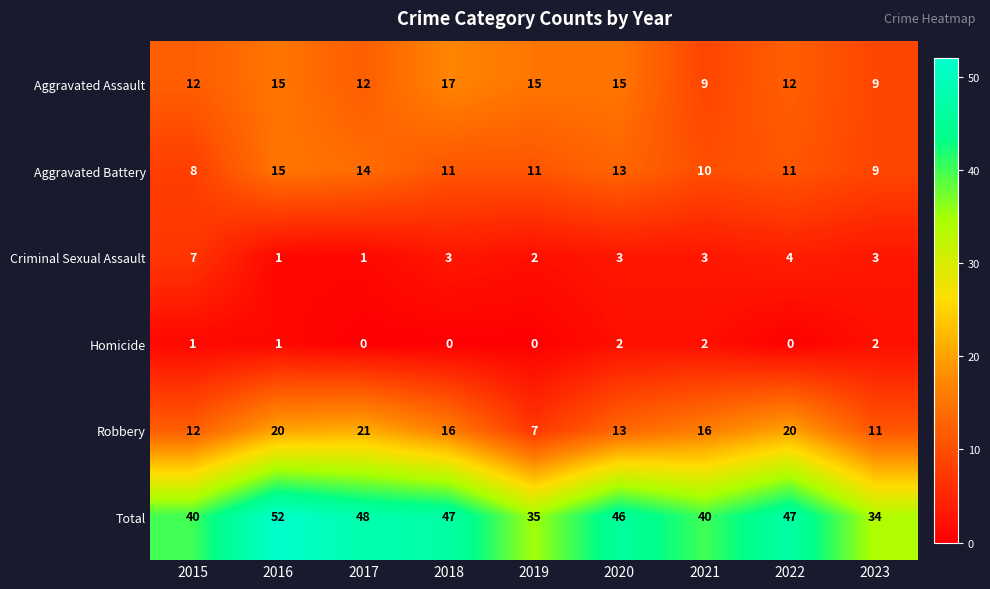

At which category is the sum across all series the highest?

2016